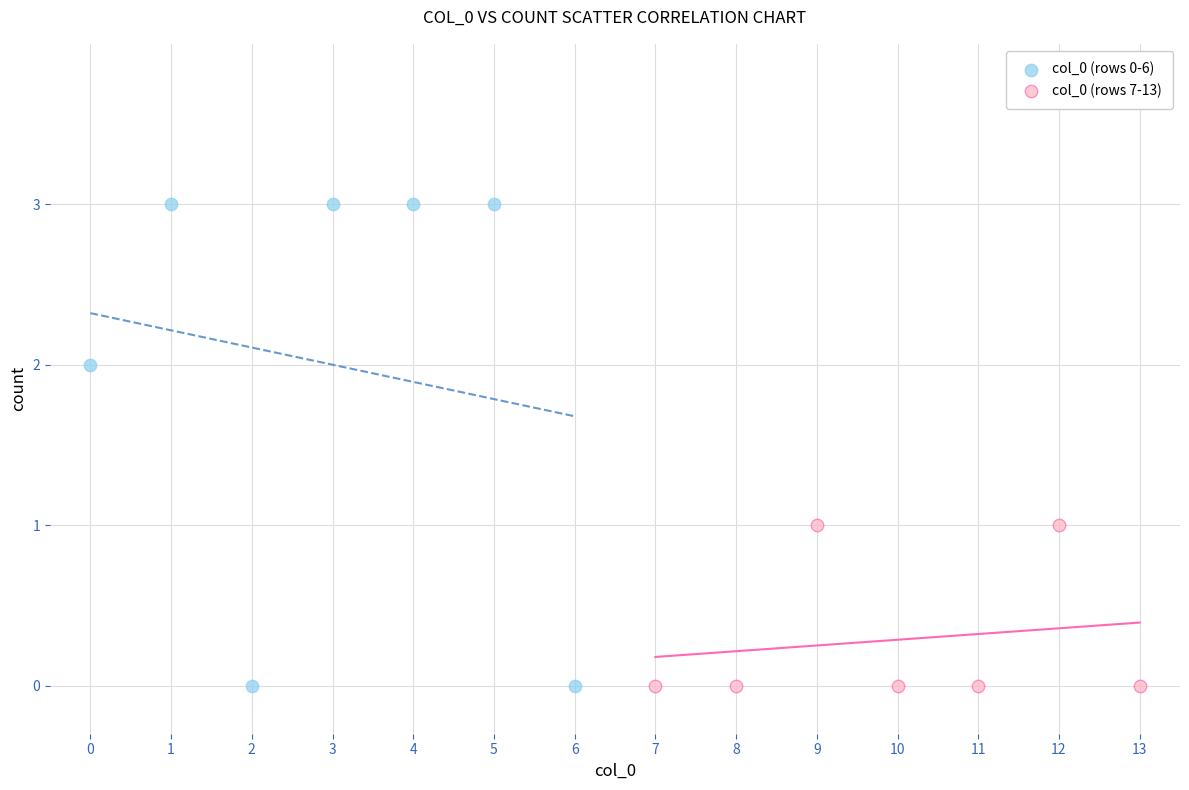

What are all the series names shown in the legend?

col_0 (rows 0-6), col_0 (rows 7-13)